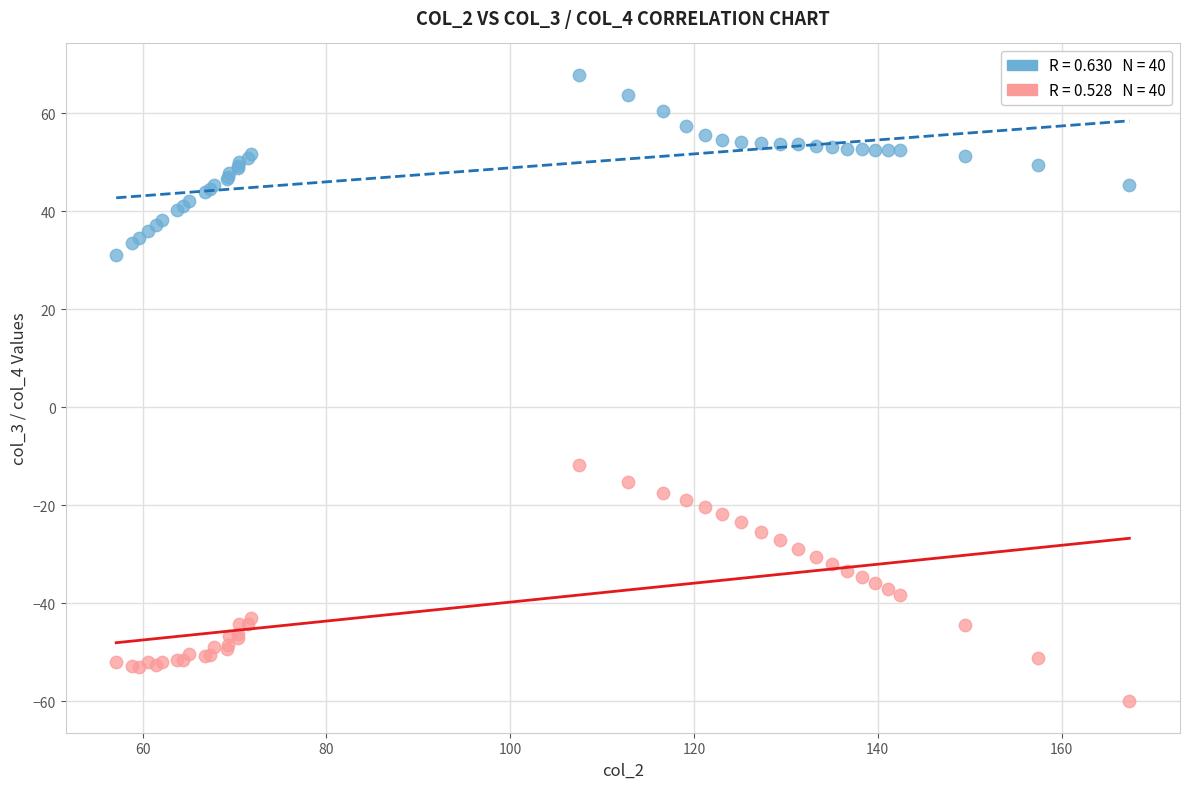

Across all series, what Y value is closest to 3?

-11.9